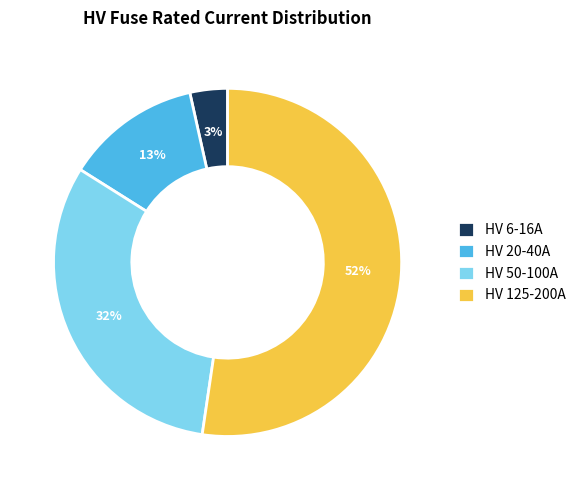

To the nearest percent, what percentage of the pie is HV 20-40A?

13%